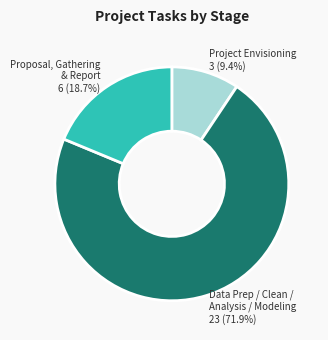

Combined, do Project Envisioning 3 (9.4%) and Data Prep / Clean / Analysis / Modeling 23 (71.9%) account for over 50%?

Yes